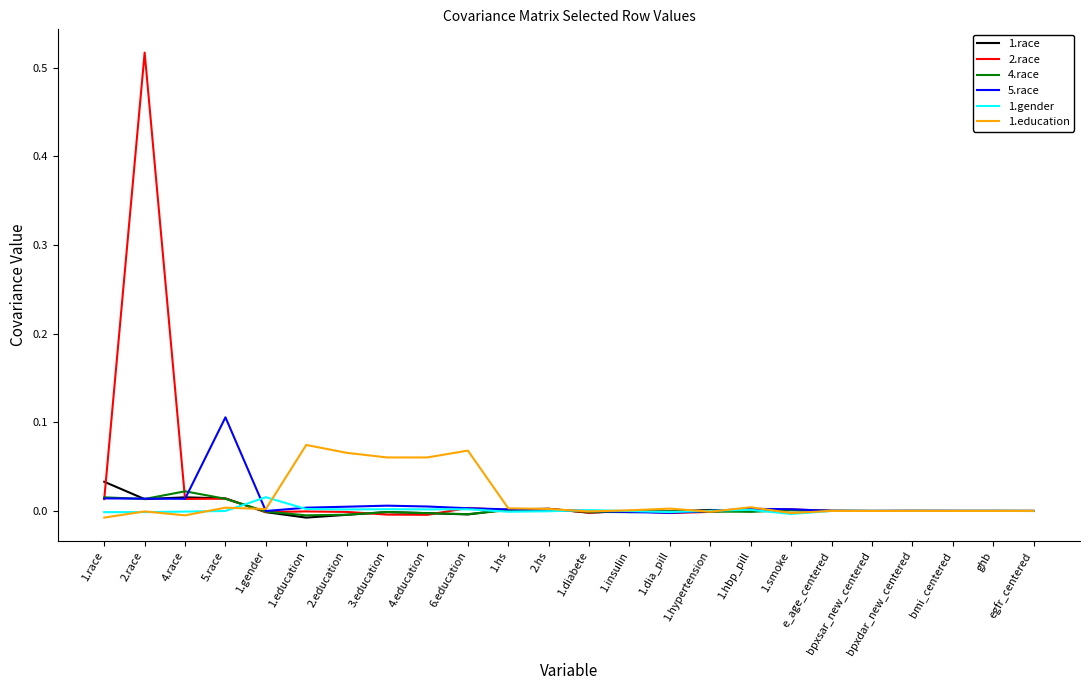

What is the sum of all 5.race values?

0.2